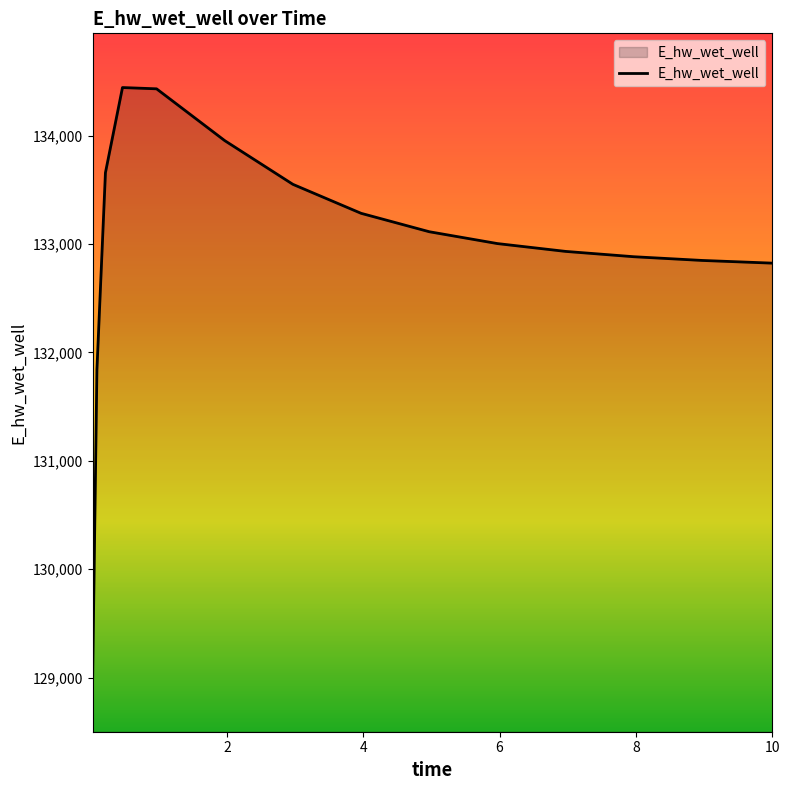

What is the difference between the maximum and minimum values?

5441.6